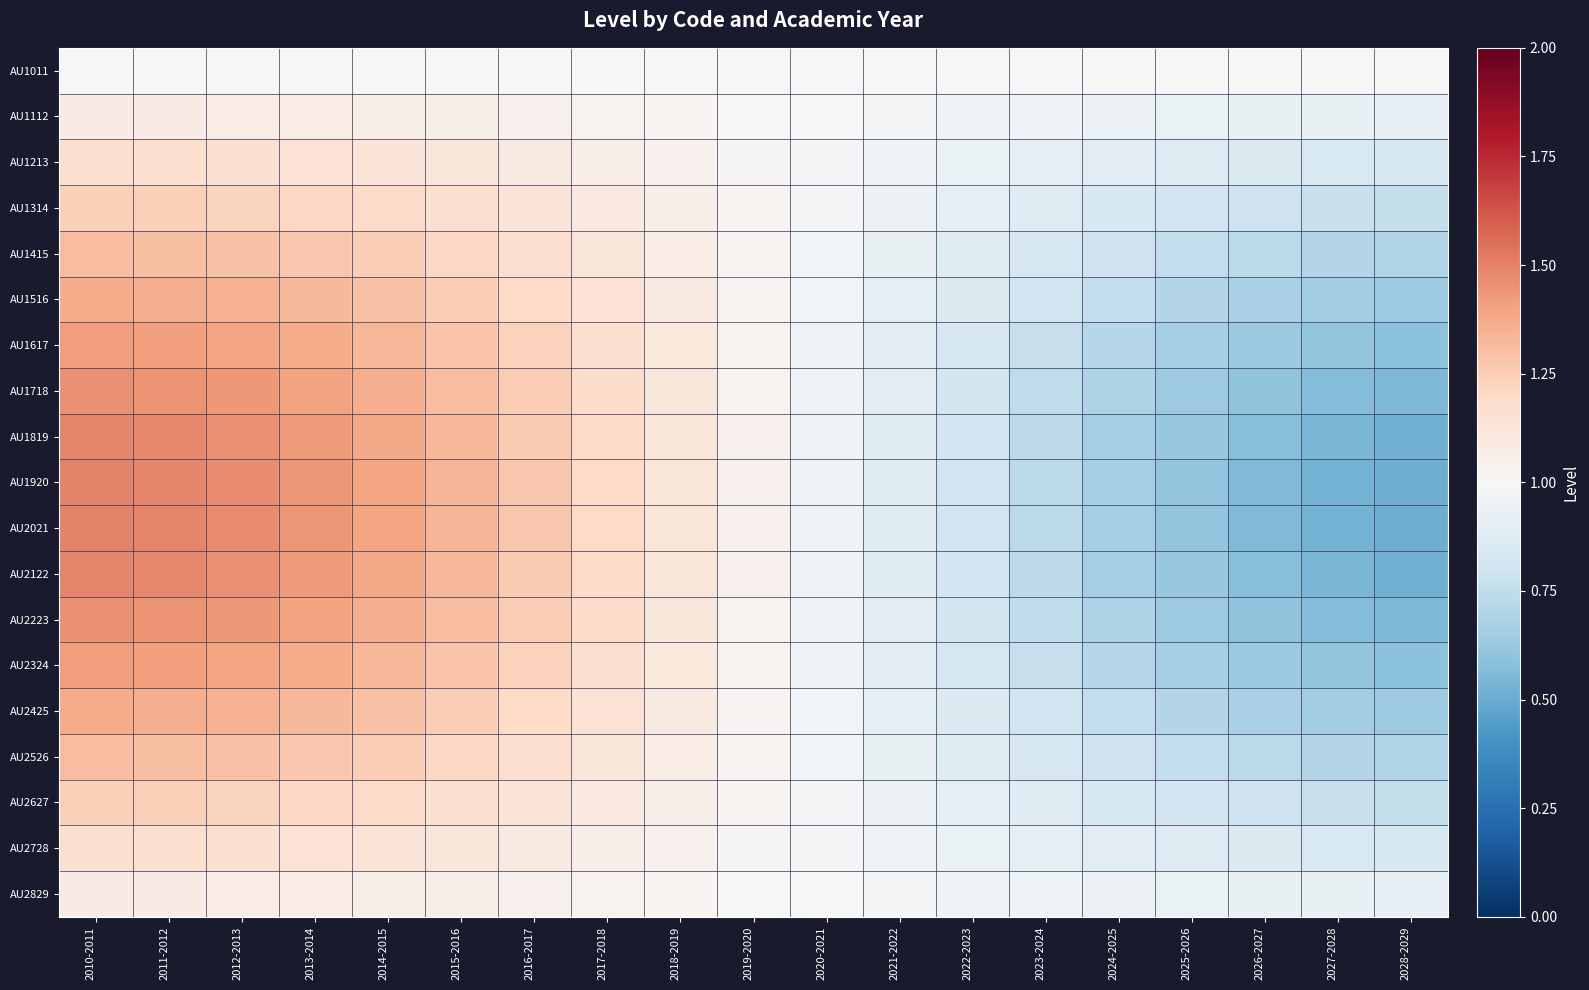

How many series are shown in this chart?

19